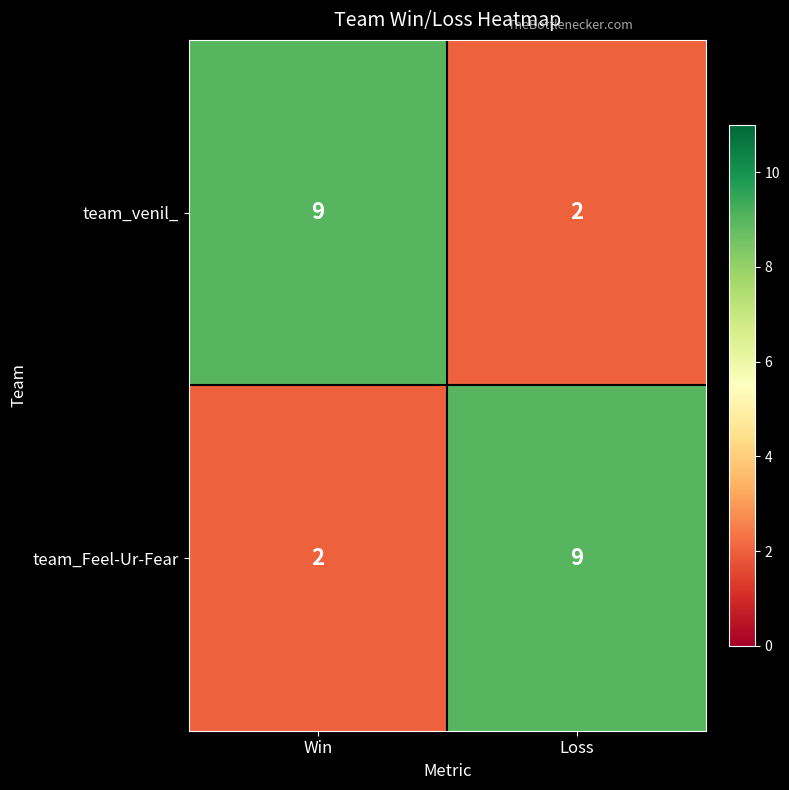

The team_venil_ series shows 5 at Win. True or false?

False